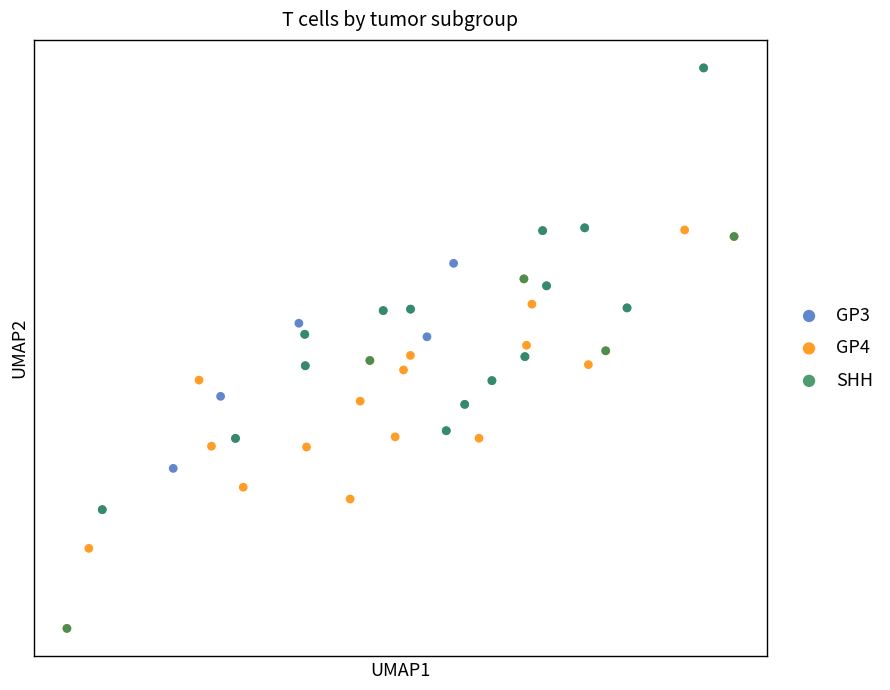

What are all the series names shown in the legend?

GP3, GP4, SHH